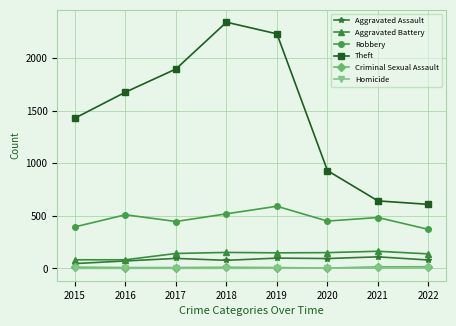

What are all the series names shown in the legend?

Aggravated Assault, Aggravated Battery, Robbery, Theft, Criminal Sexual Assault, Homicide